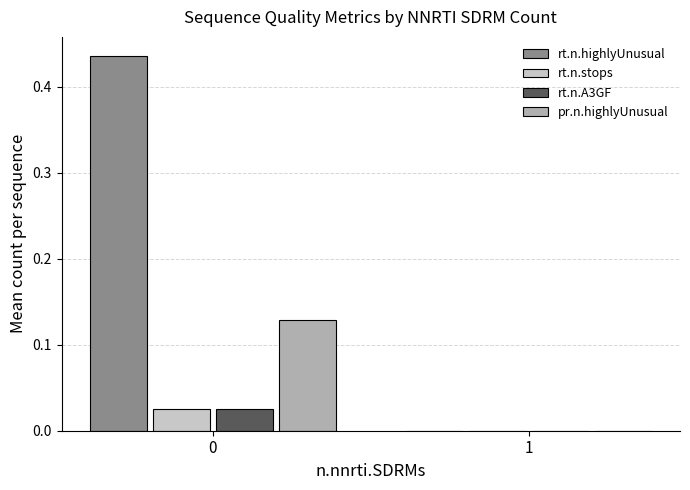

How many groups of bars are there?

2